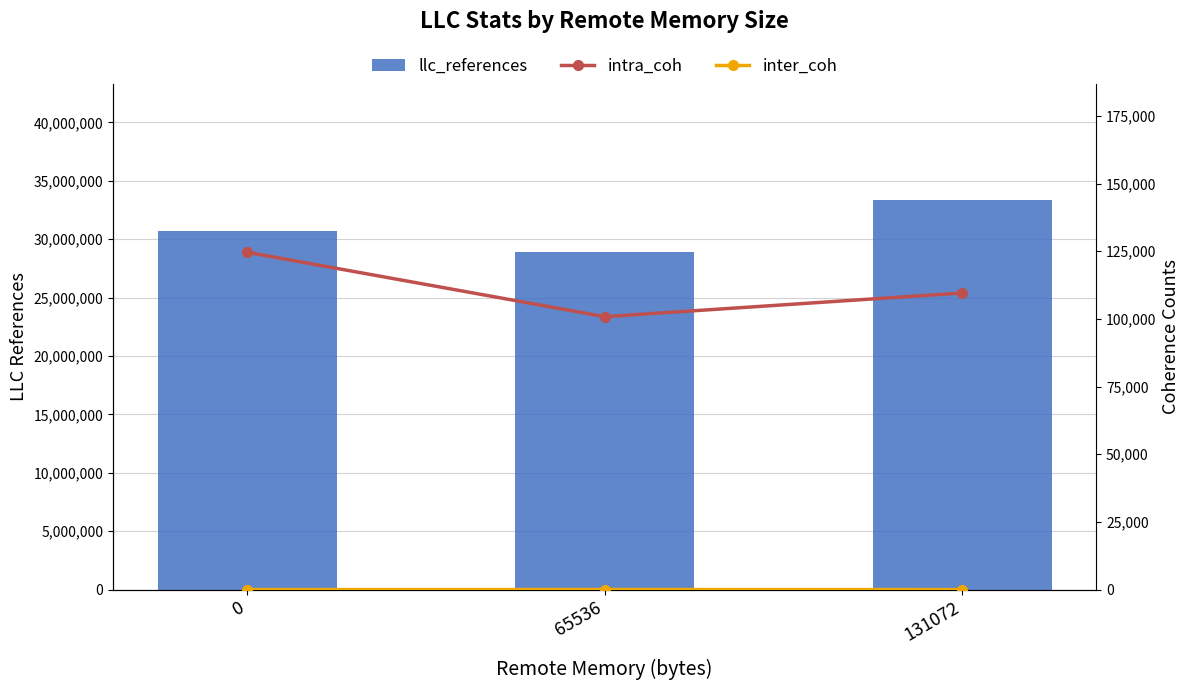

Rank the categories by inter_coh value from lowest to highest.

0, 131072, 65536